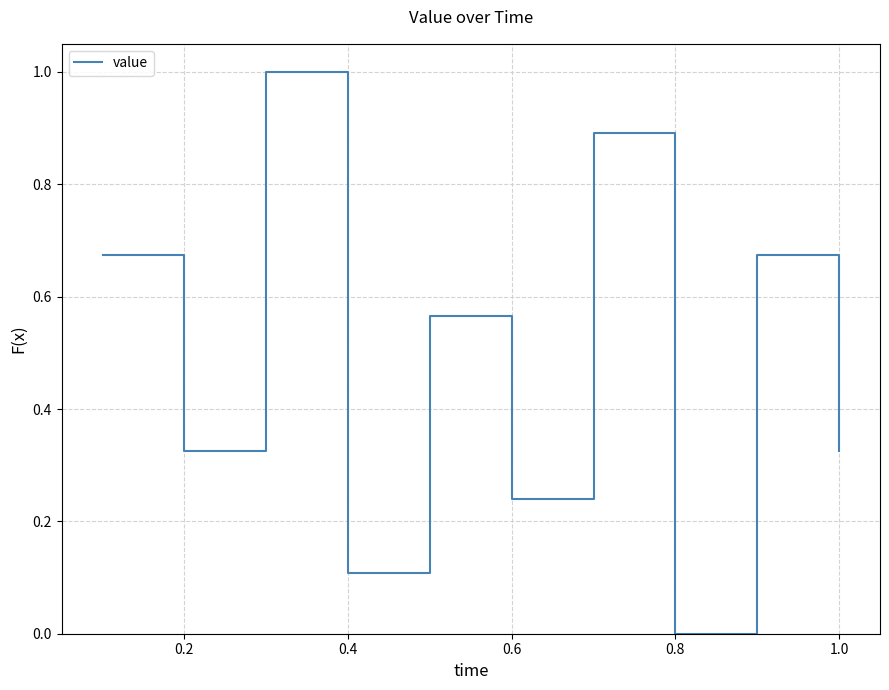

What is the maximum value shown in the chart?

1.0